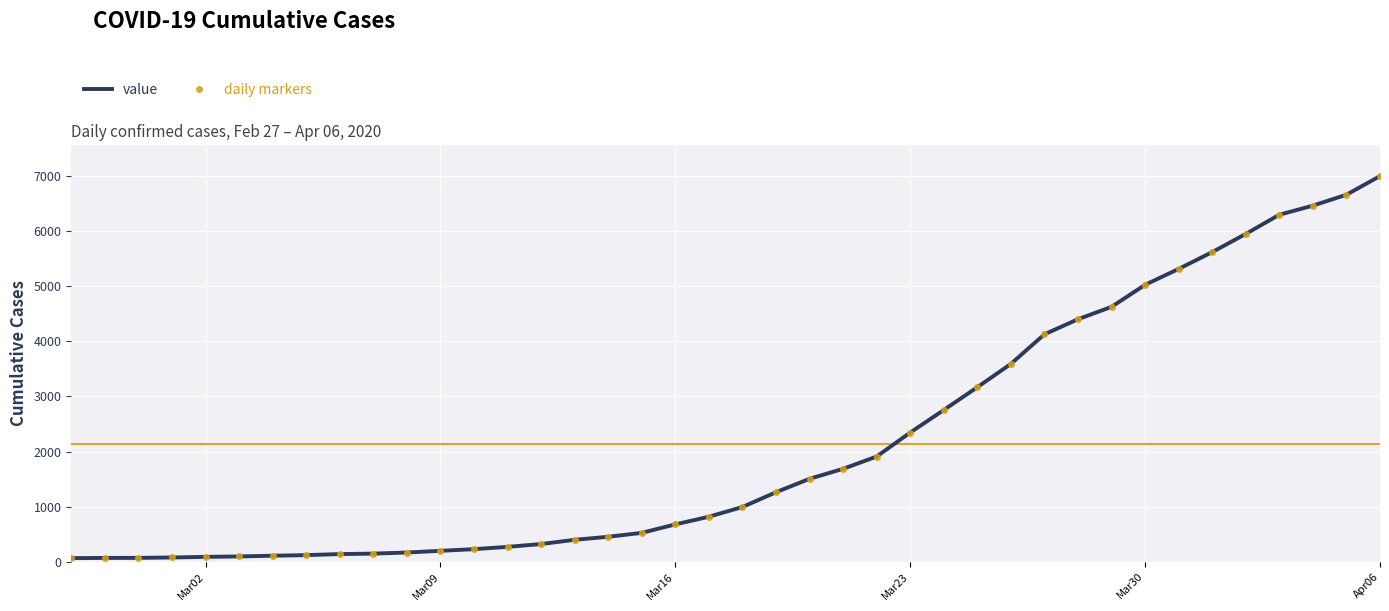

How many series are shown in this chart?

2